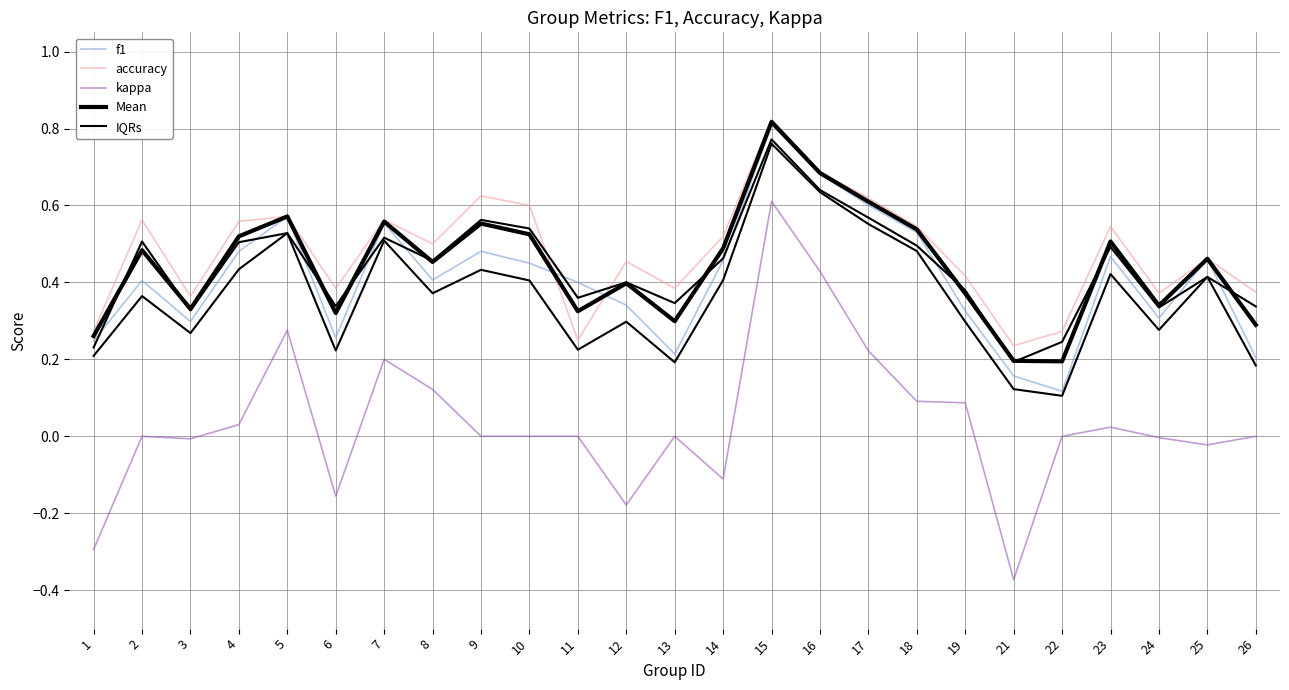

The value of Mean at 25 is 0.2. True or false?

False